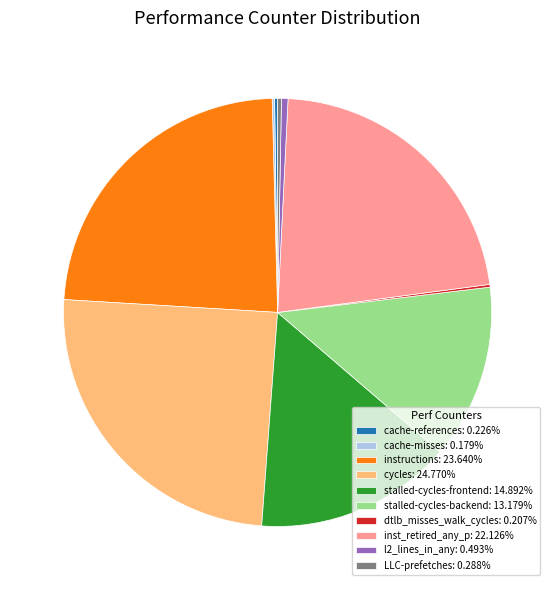

Is there any slice that represents more than half of the pie?

No